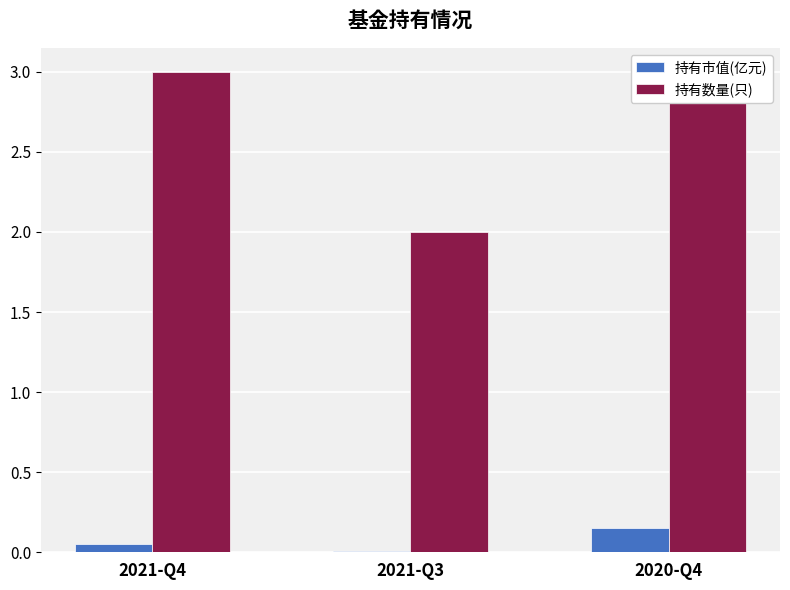

Count the number of data series in this chart.

2